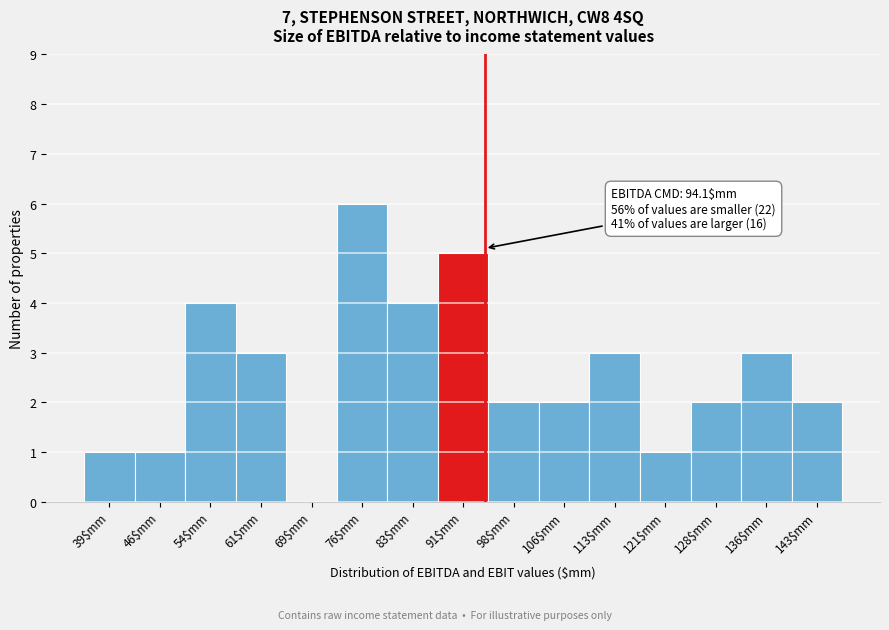

Over which range of the x-axis is the bar tallest?

72 to 80